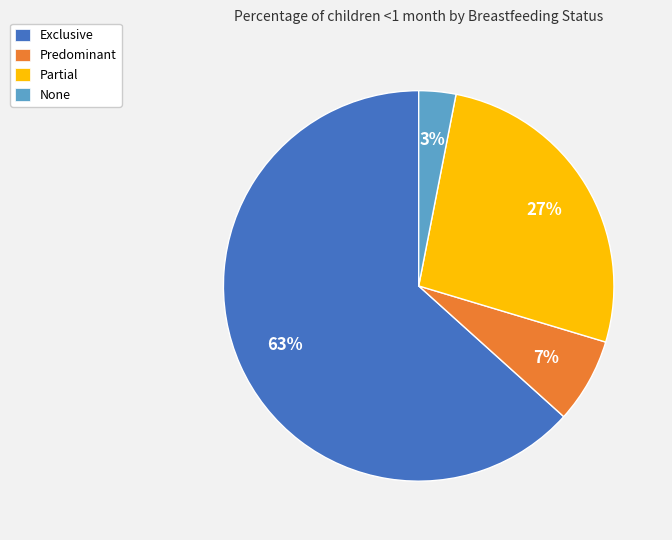

Combined, do Exclusive and None account for over 50%?

Yes